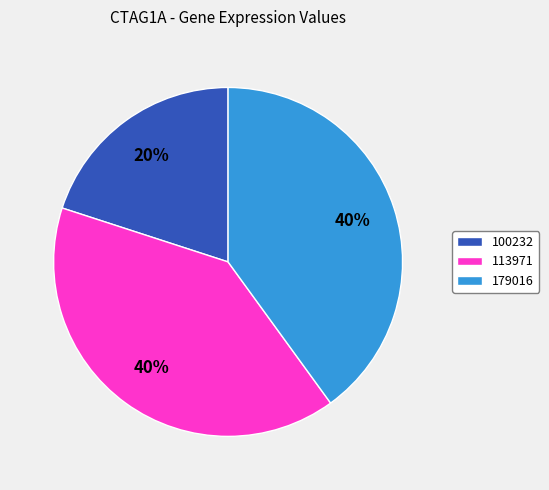

To the nearest percent, what is the difference between the largest and smallest slice percentages?

20%